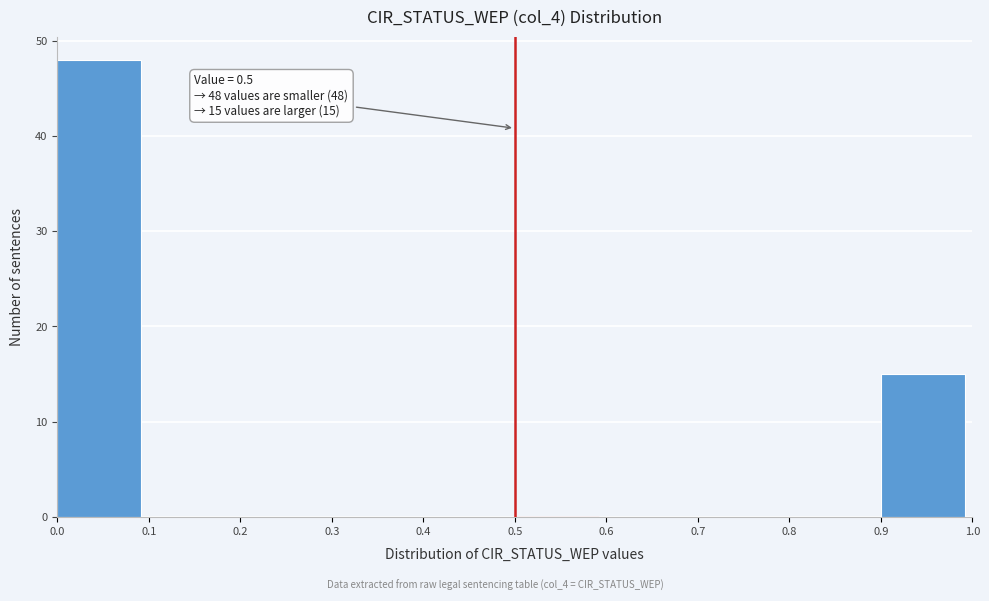

Which range on the x-axis has the tallest bar?

0.0 to 0.1